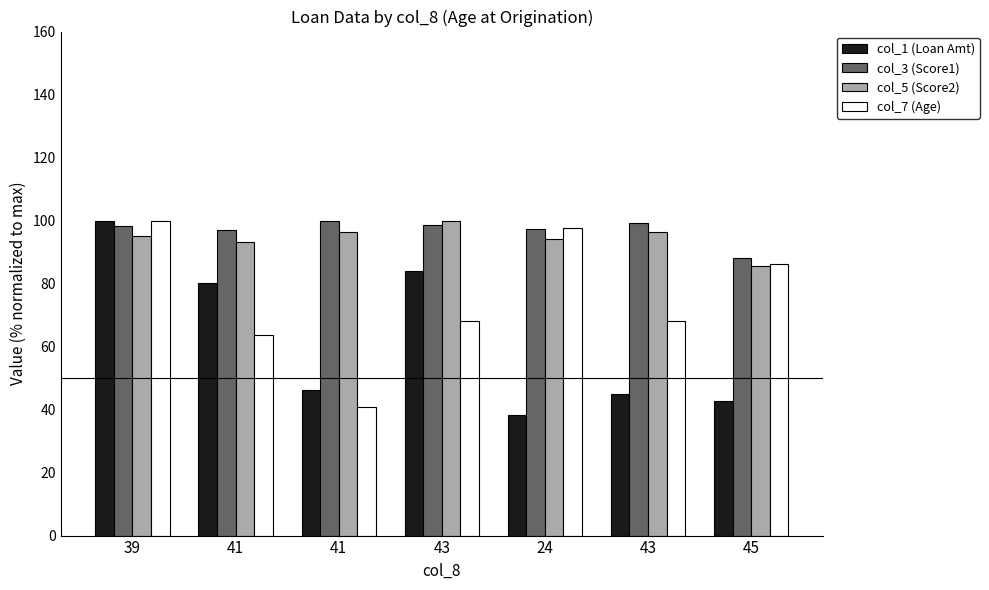

How many bars are there in total?

28